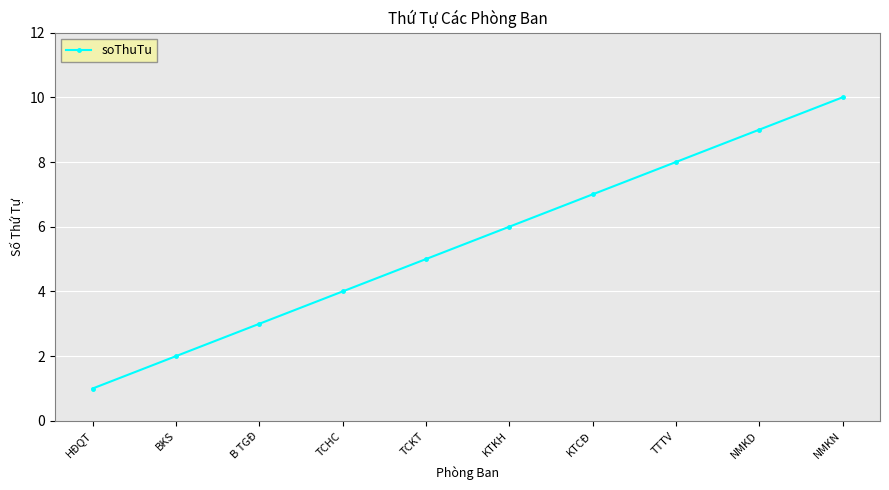

What is the approximate value at TCHC?

4